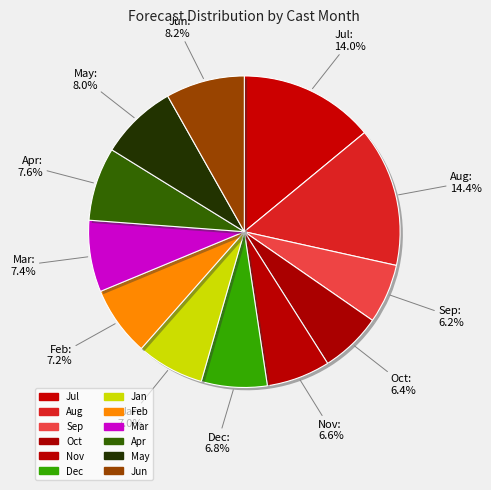

How many slices are in this pie chart?

12